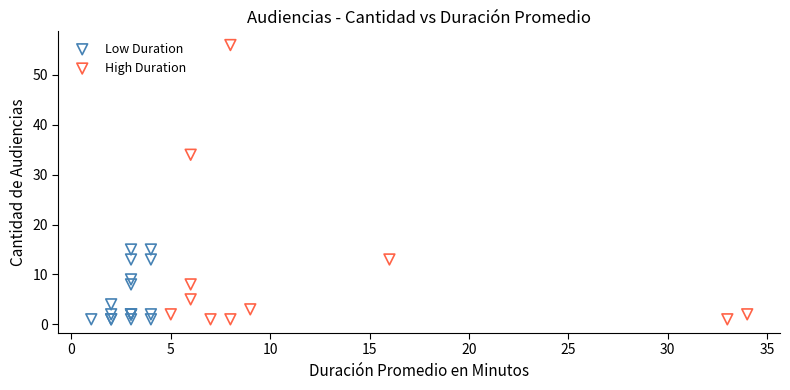

Which series has the widest spread of Y values?

High Duration